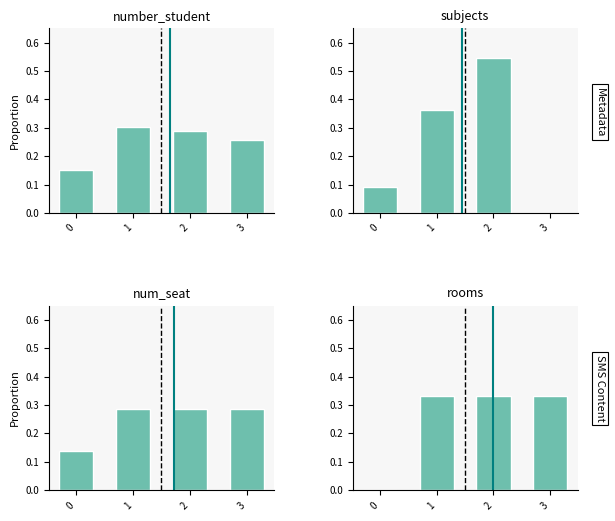

Count the number_student values in the range 0 to 1.

4